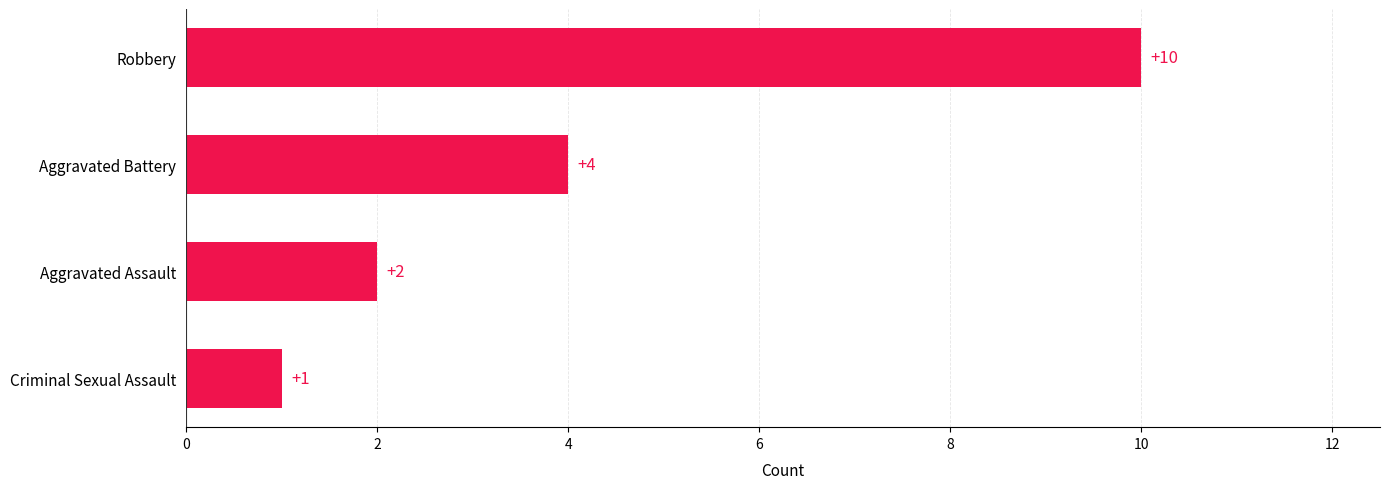

The value at Aggravated Battery is 4. True or false?

True